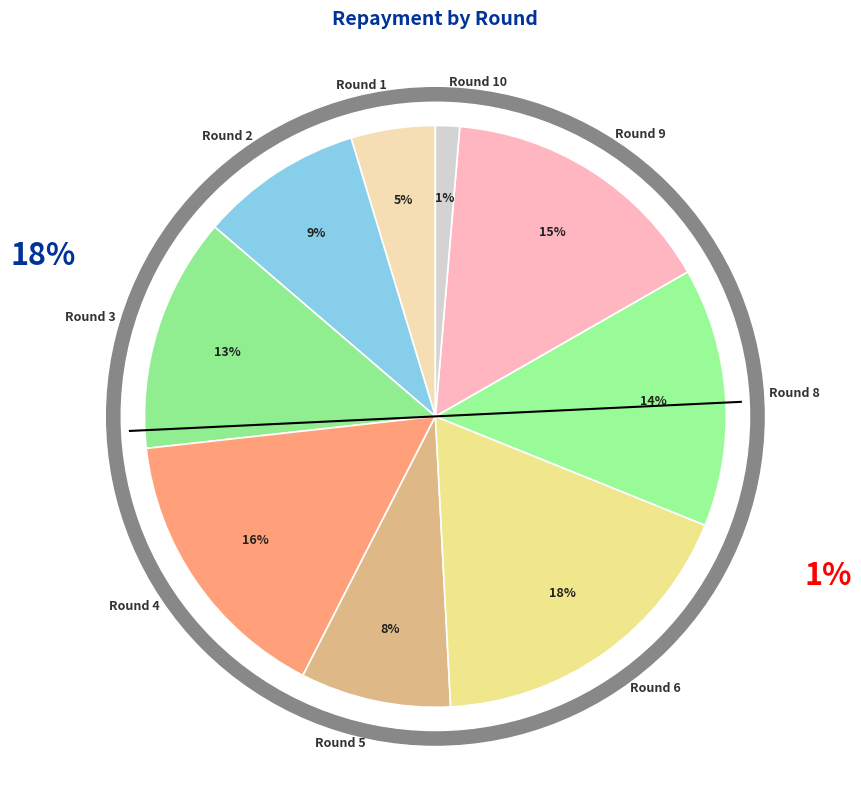

True or false: Round 9 accounts for 4% of the total.

False